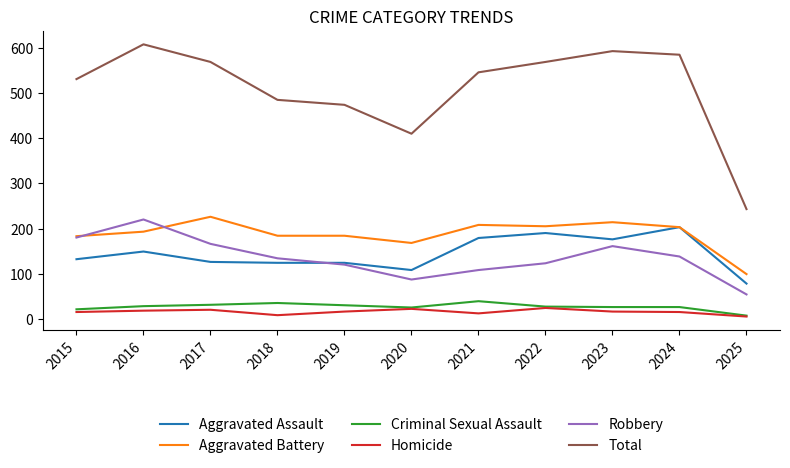

Is this an area chart (filled region under the line)?

No